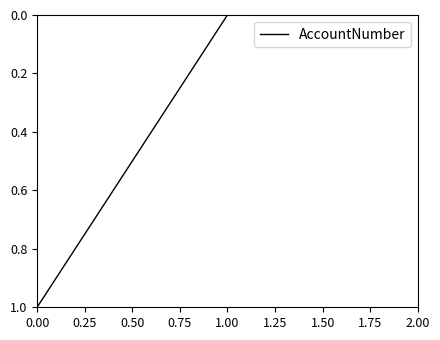

Does the chart display data point markers on the line(s)?

No